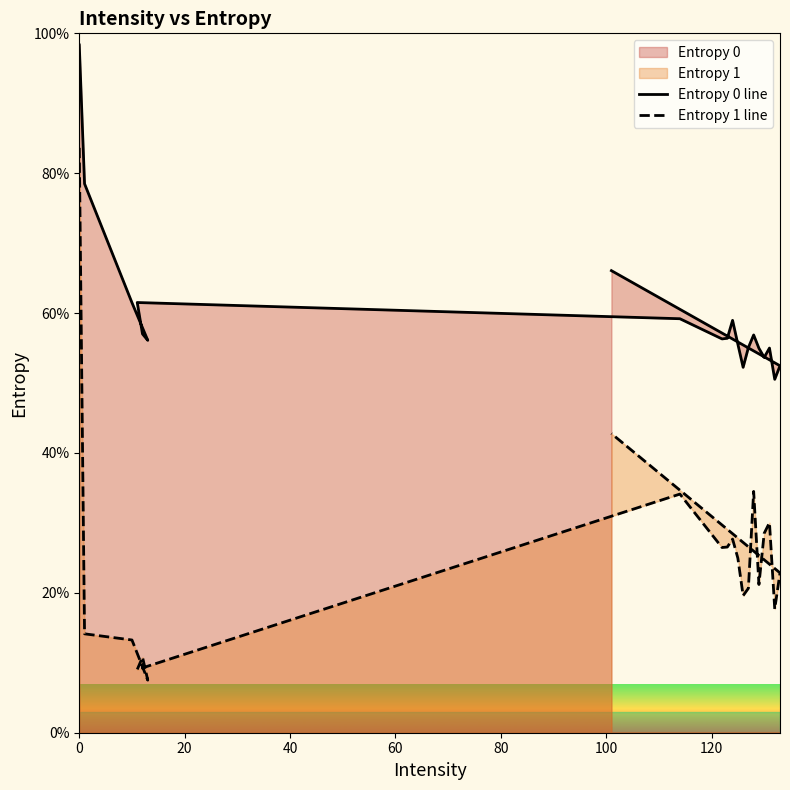

At how many categories does at least one series exceed 23?

20